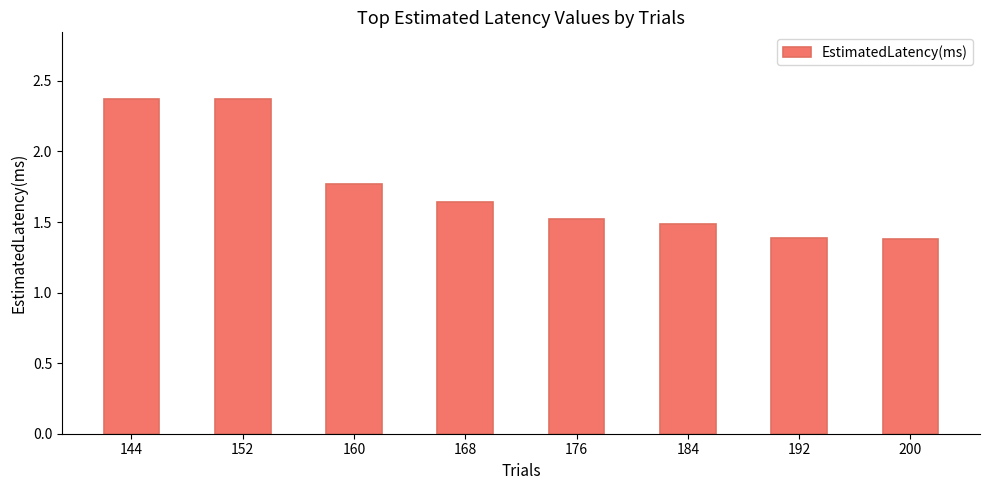

Is it true that the value at 152 is 3.4?

False